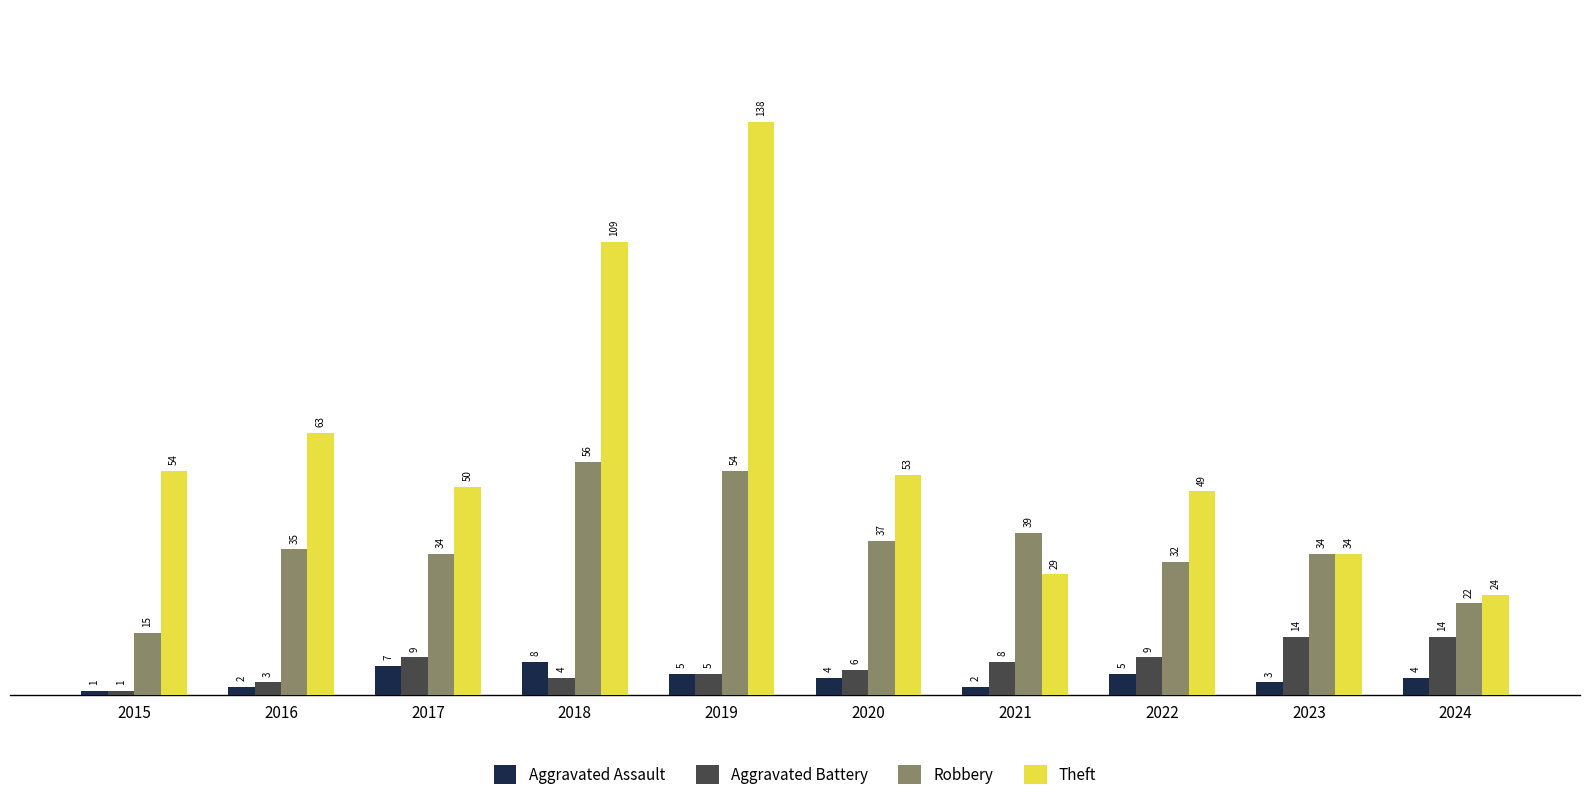

Which label corresponds to the smallest value in the chart?

2015